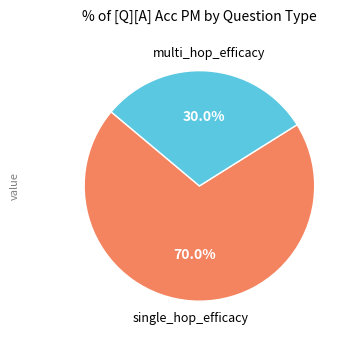

Rank the categories by value from highest to lowest.

single_hop_efficacy, multi_hop_efficacy